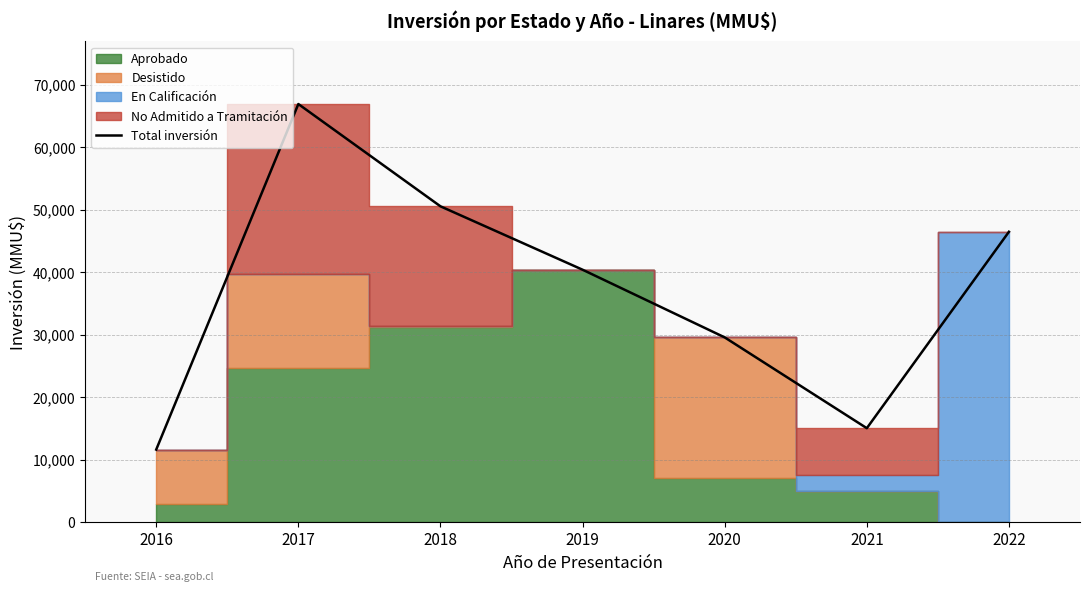

The chart shows a value of 66326 at 2019. True or false?

False